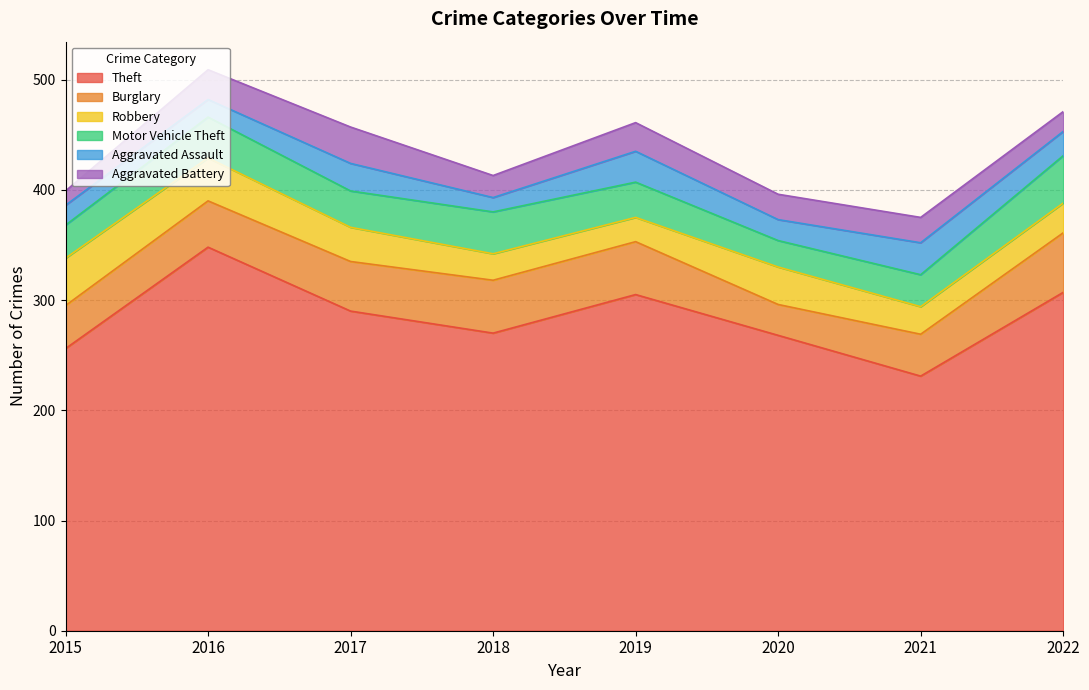

How many lines are shown in the chart?

6